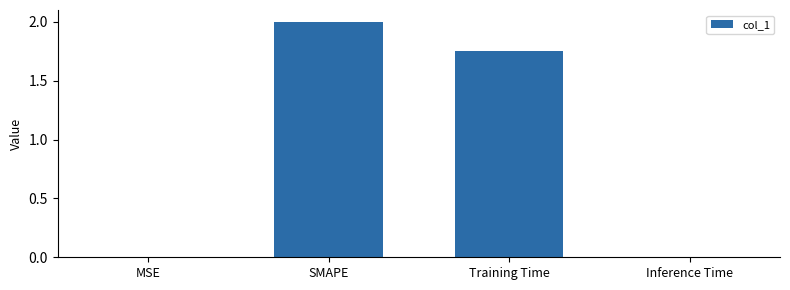

At which label does the data first exceed 1?

SMAPE